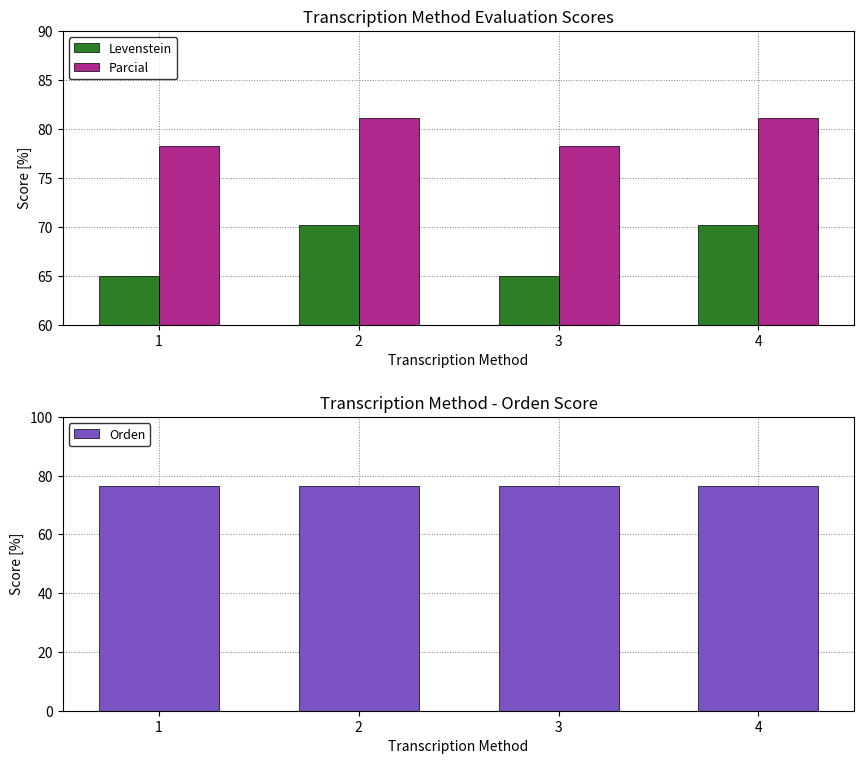

How many bars are there in total?

12